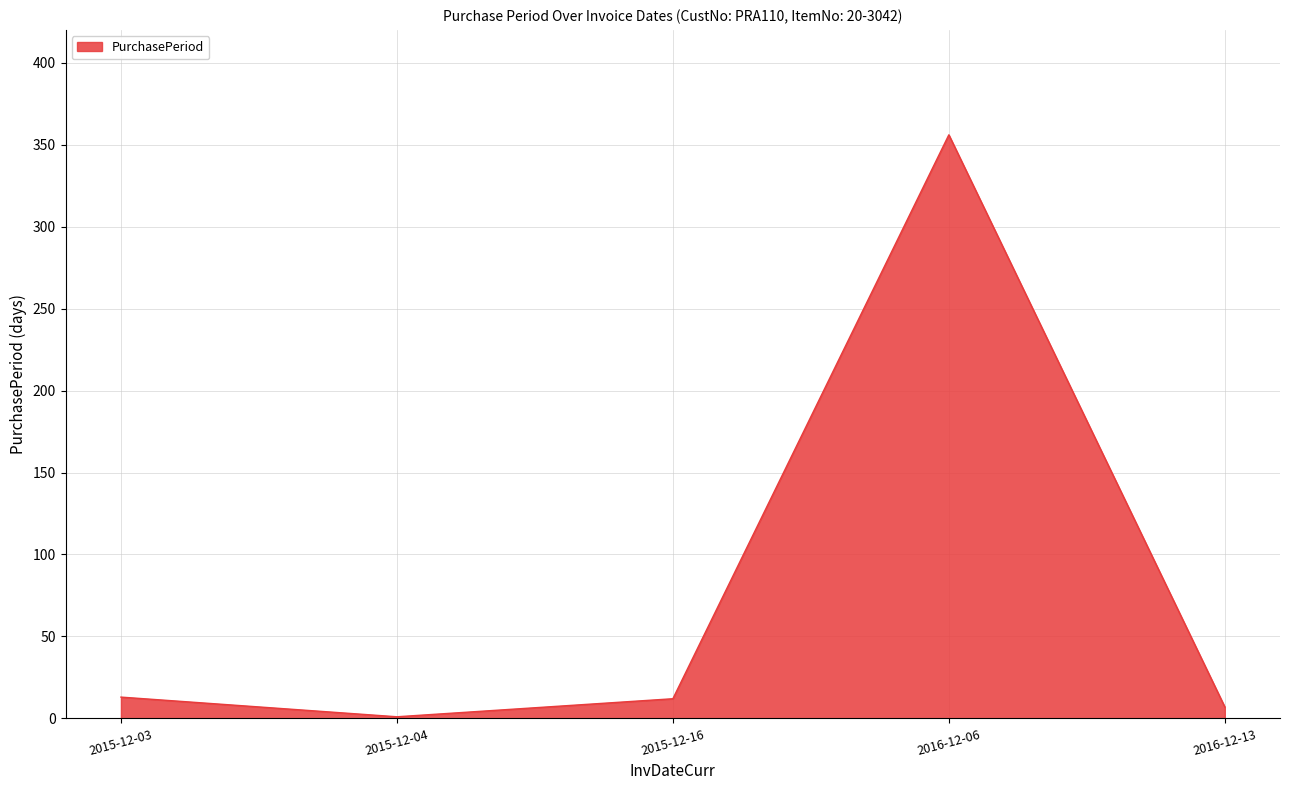

What is the ratio of the value at 2016-12-06 to the value at 2015-12-04?

356.0